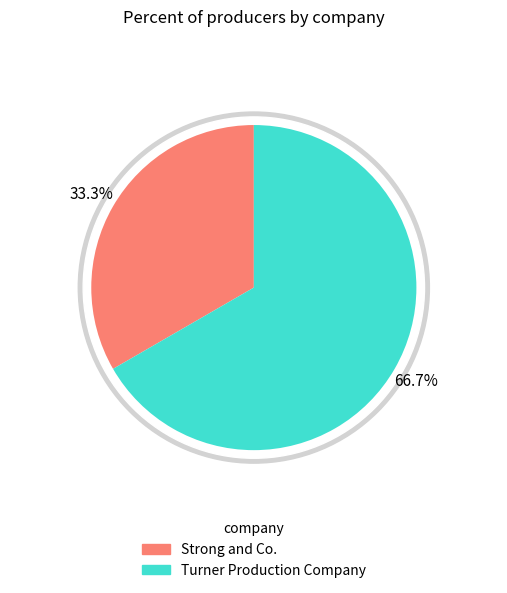

Does any single category account for the majority?

Yes